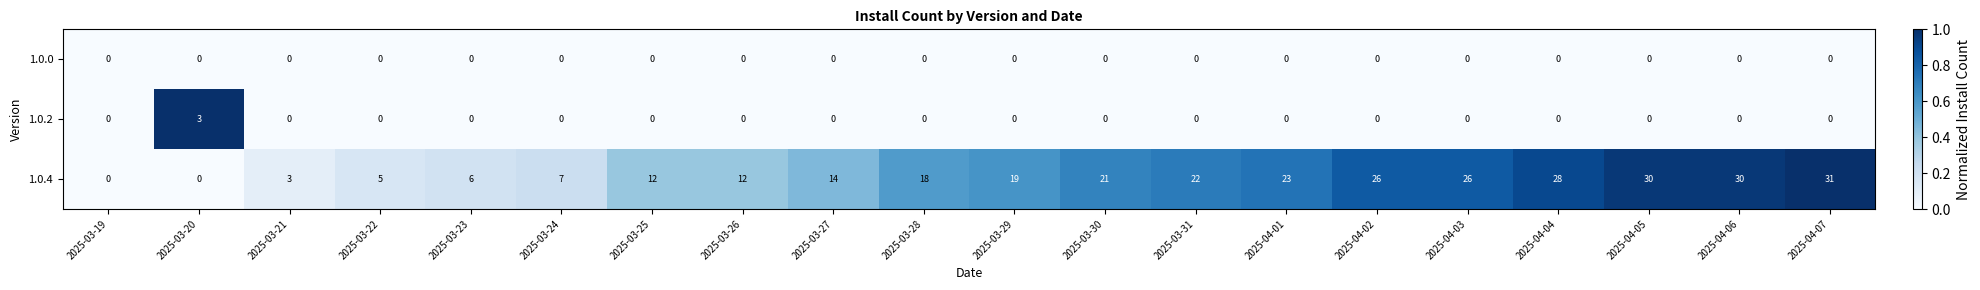

At how many categories does at least one series exceed 11?

14